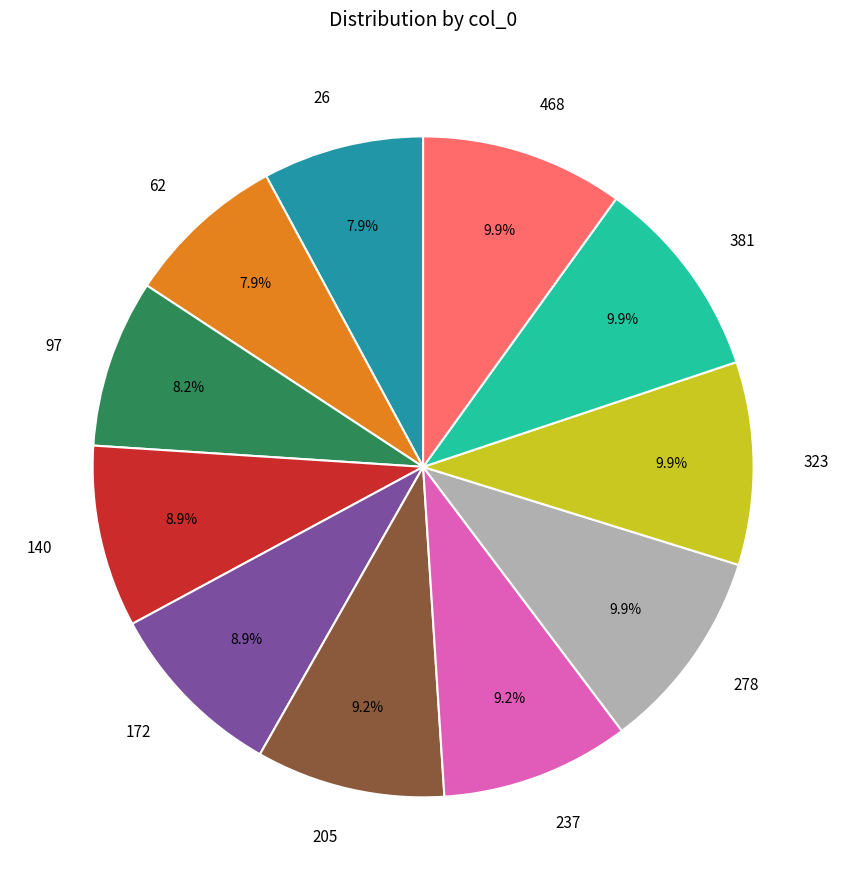

How many segments does this pie chart have?

11